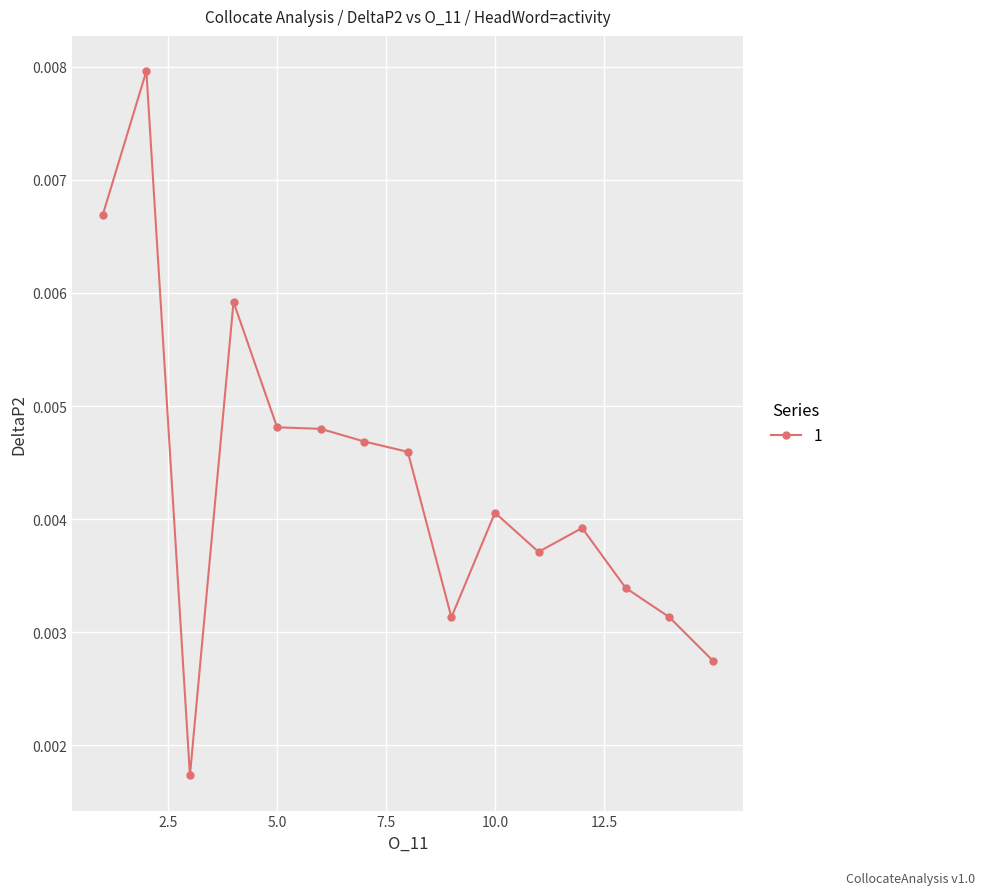

True or false: there are more than 1 points higher than both neighbors.

True